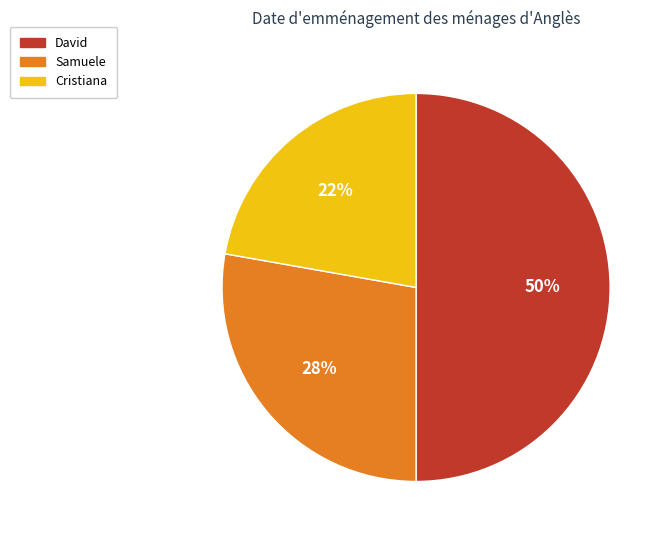

Approximately how many times larger is the value at Cristiana compared to Samuele?

0.8